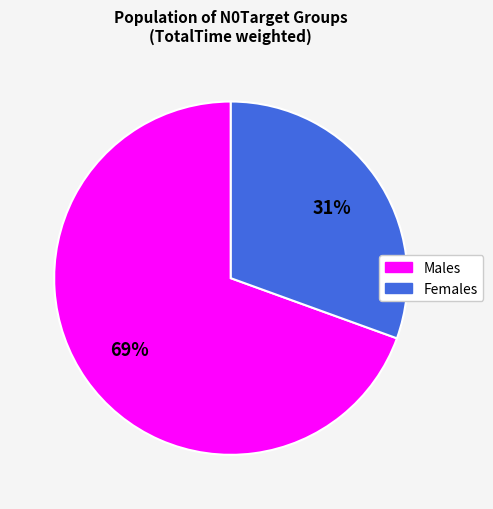

Does any single category account for the majority?

Yes